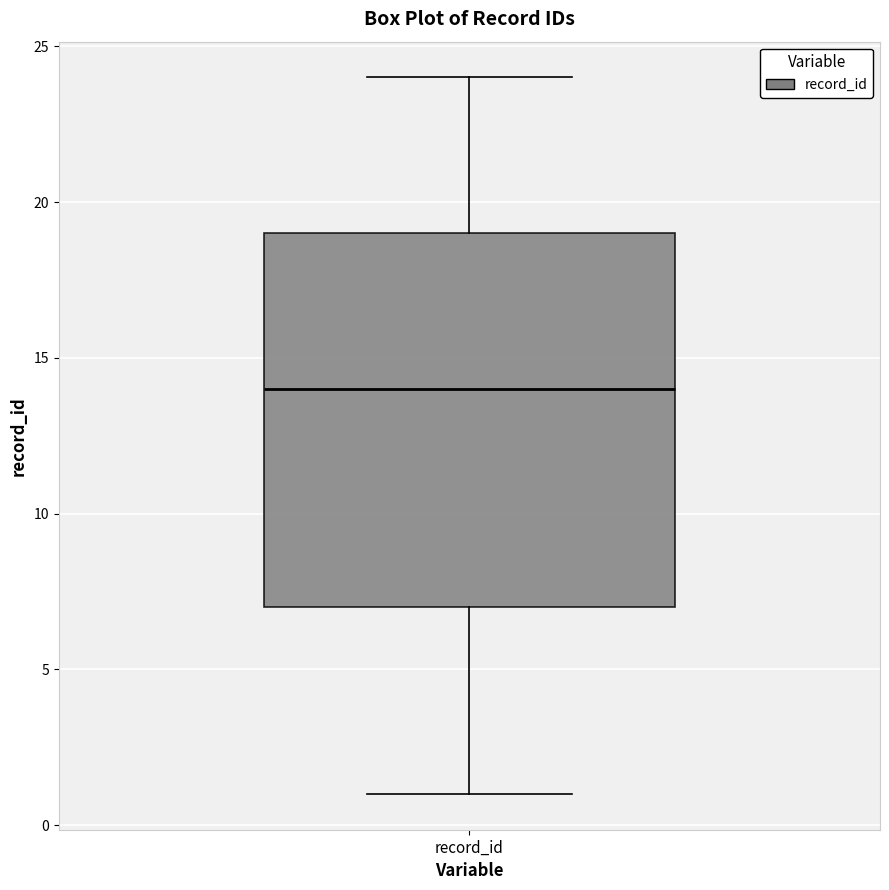

Transcribe this box plot: give where the median line is, the range the box spans, and where the two whiskers end, as read against the y-axis. The values are not printed on the chart, so give them approximately, as read against the axis.

median 14, box 7 to 19, whiskers 1 to 24